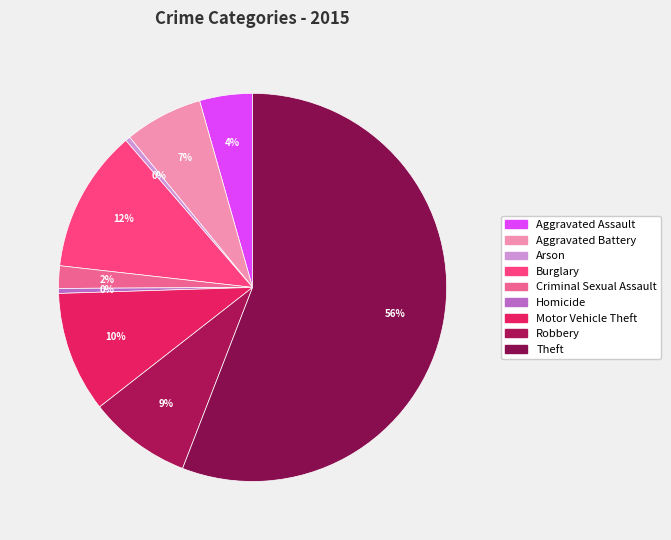

To the nearest percent, what is the difference between the largest and smallest slice percentages?

55%